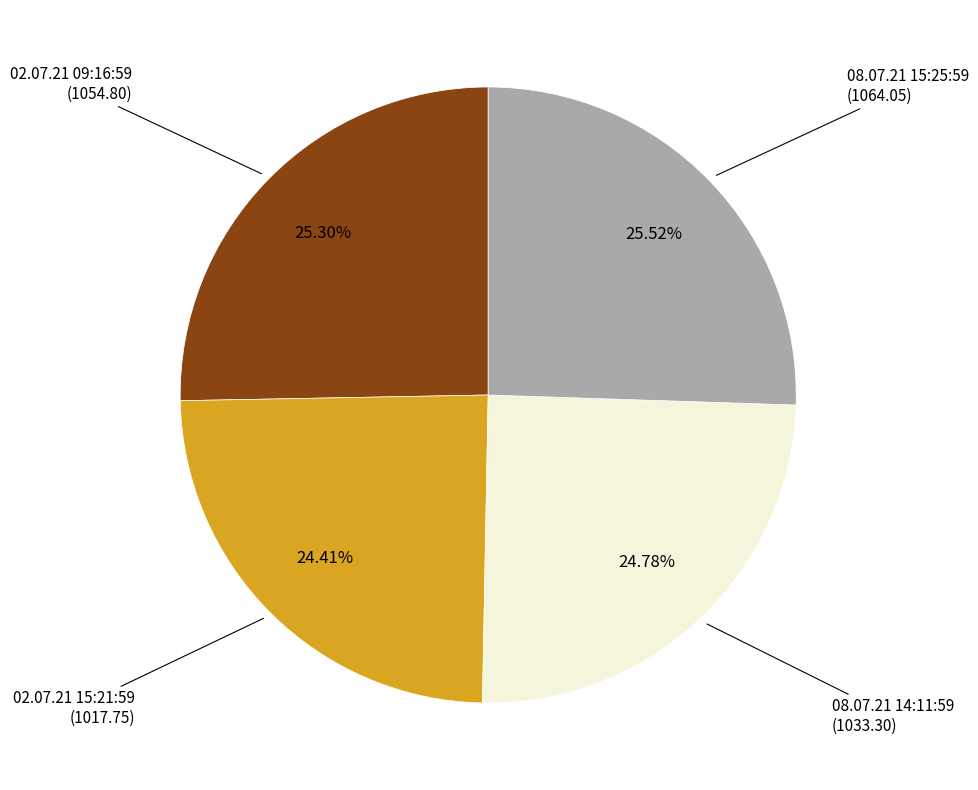

Is there a majority slice in this chart?

No